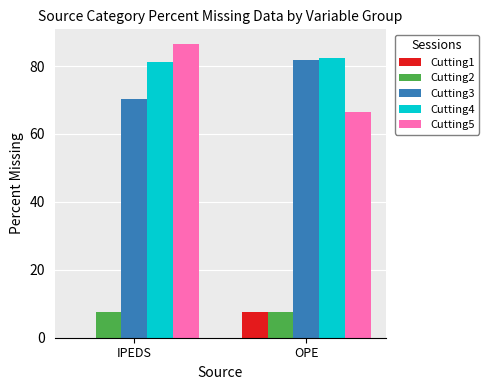

Is the value of Cutting1 at OPE greater than the value of Cutting4 at IPEDS?

No